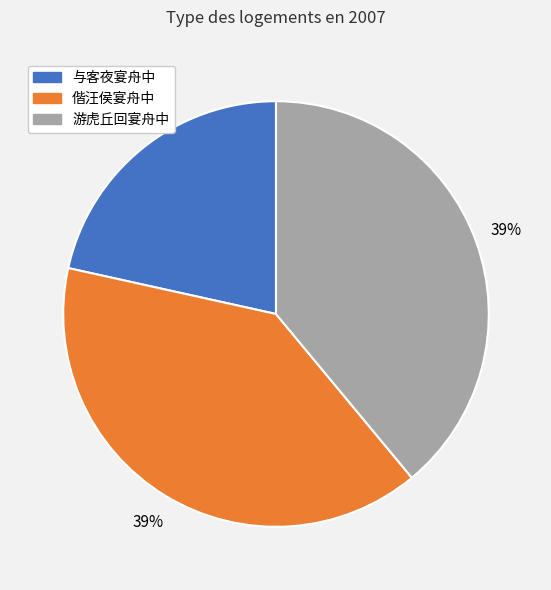

Approximately how many times larger is the value at 游虎丘回宴舟中 compared to 偕汪侯宴舟中?

1.0